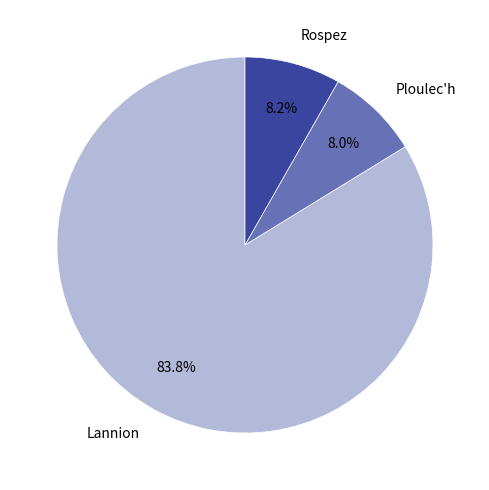

Is the sum of Lannion and Ploulec'h greater than half?

Yes